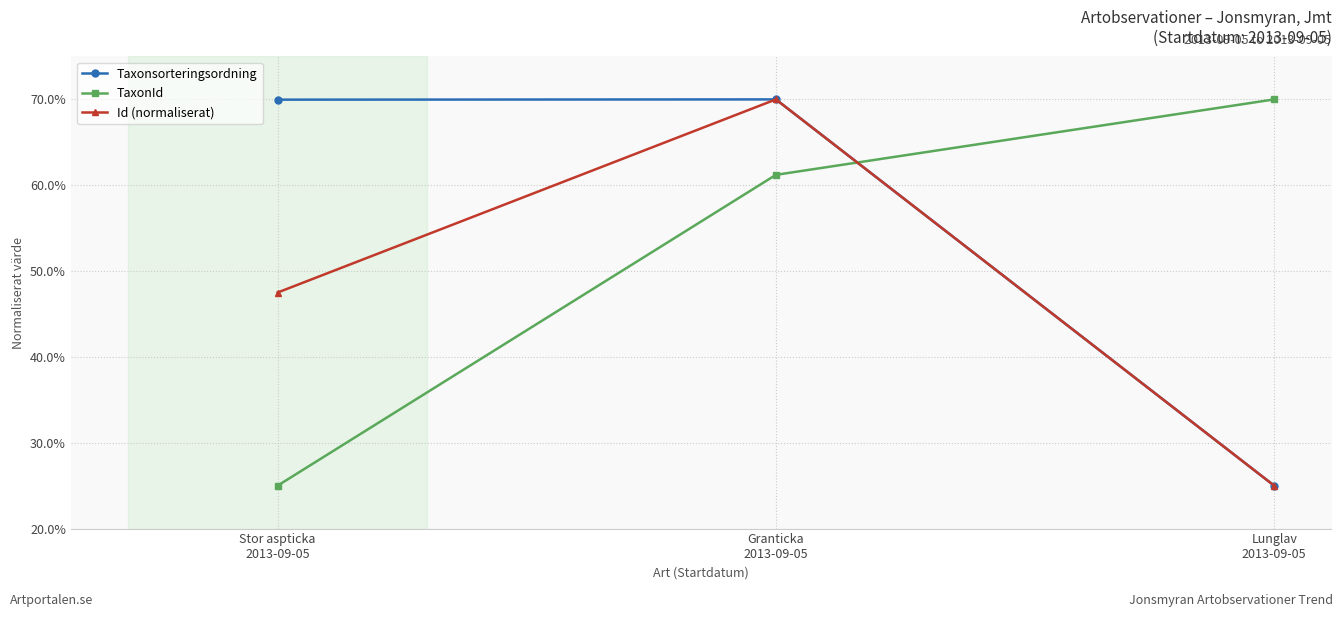

What is the average value of the Id (normaliserat) series?

0.5